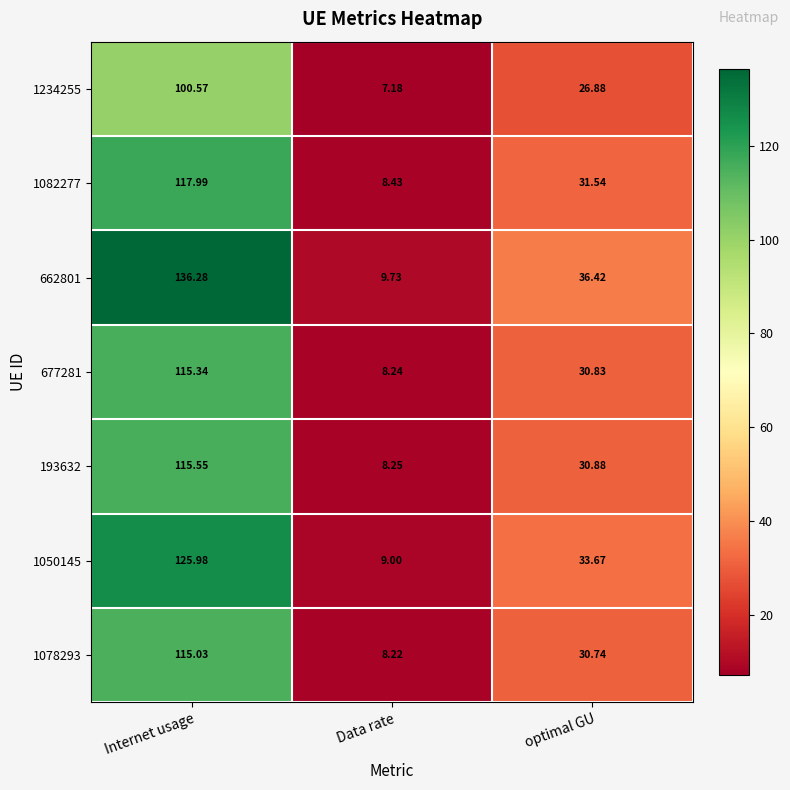

At which label does 1050145 first exceed 33?

Internet usage